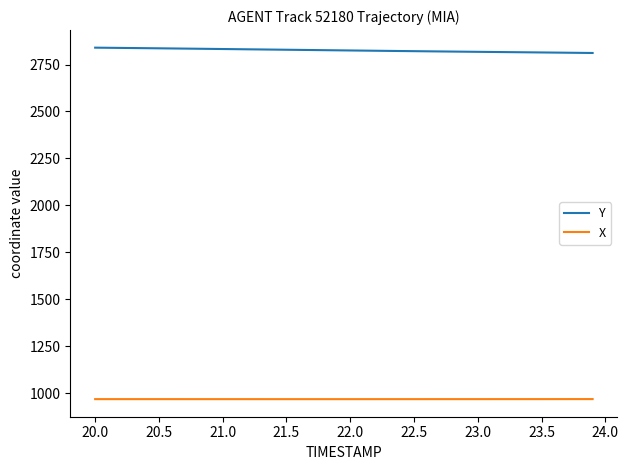

Rank the series by their average value, from highest to lowest.

Y, X